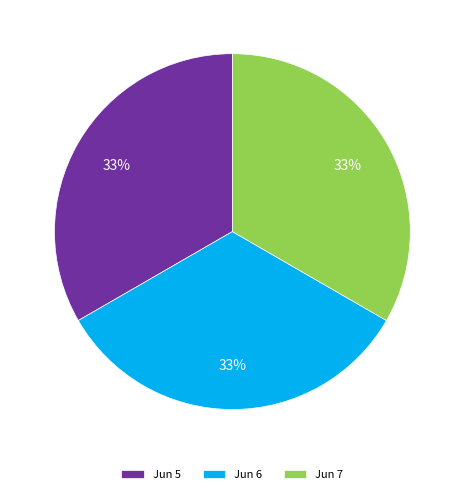

How many segments does this pie chart have?

3